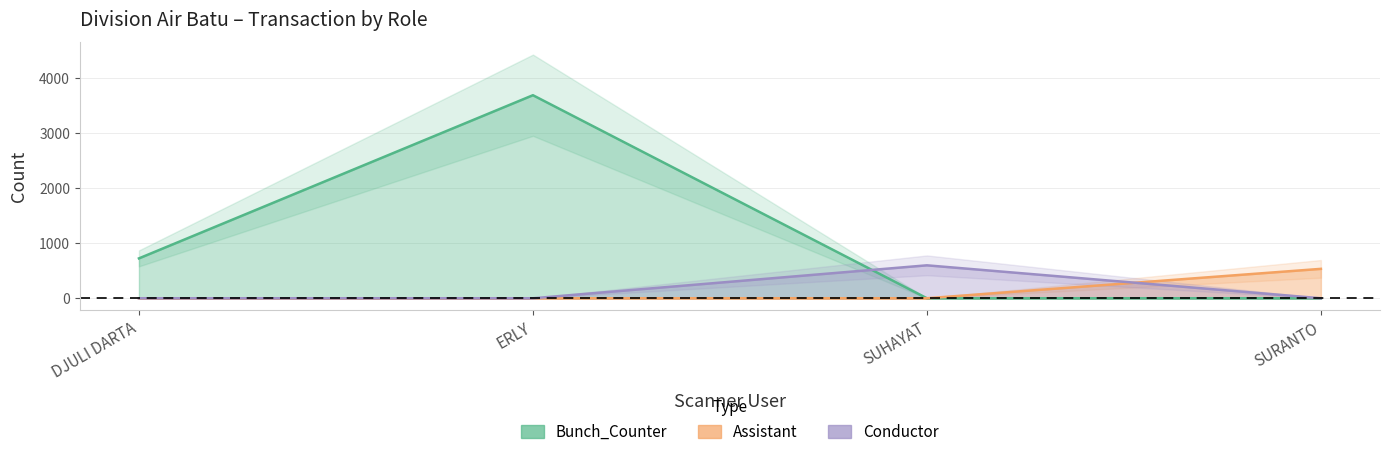

True or false: Assistant has more than 1 interior local peaks.

False